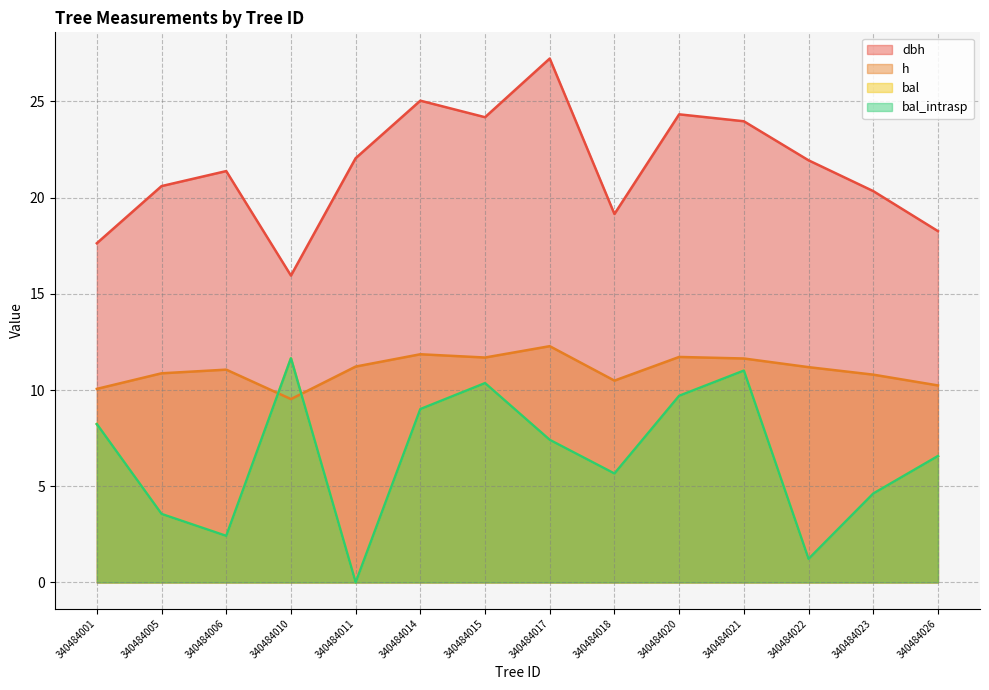

How many values in the h series exceed 11?

8